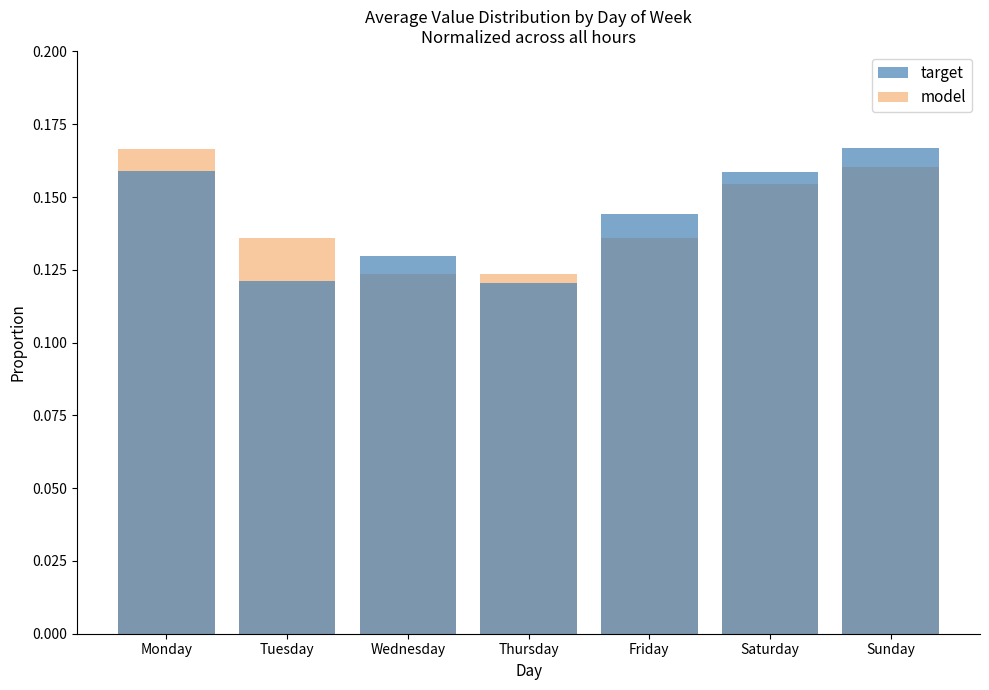

At how many categories does at least one series exceed 0?

7